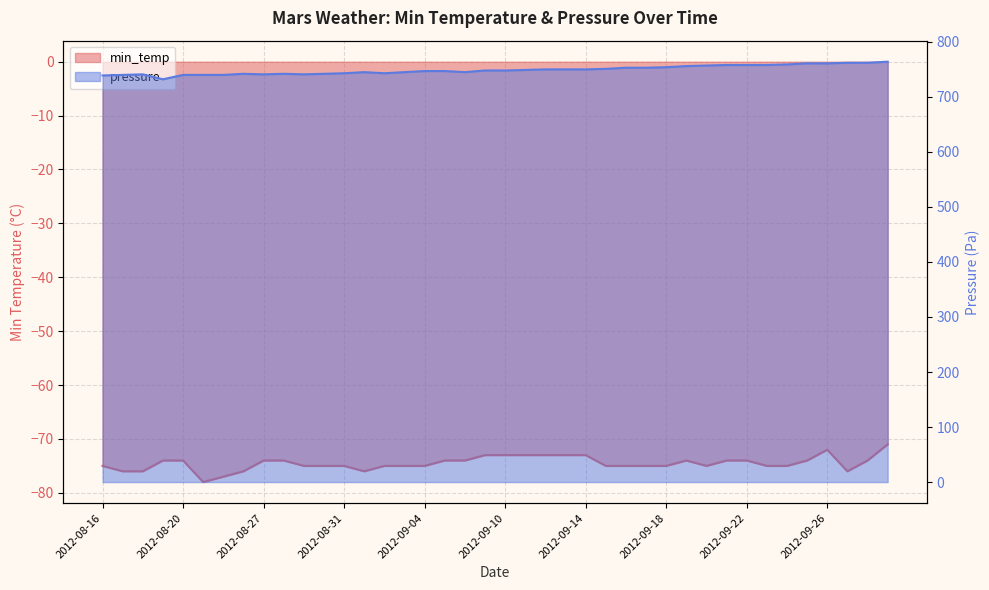

Reading left to right, transcribe all the data shown in this chart.

min_temp: -75	-76	-76	-74	-74	-78	-77	-76	-74	-74	-75	-75	-75	-76	-75	-75	-75	-74	-74	-73	-73	-73	-73	-73	-73	-75	-75	-75	-75	-74	-75	-74	-74	-75	-75	-74	-72	-76	-74	-71
pressure: 739	740	741	732	740	740	740	742	741	742	741	742	743	745	743	745	747	747	745	748	748	749	750	750	750	751	753	753	754	756	757	758	758	758	759	761	761	762	762	764